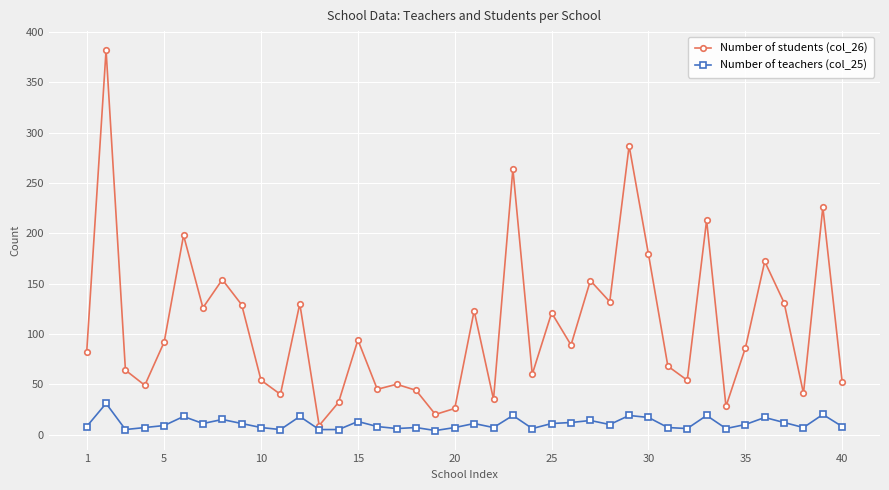

What is the average value of the Number of teachers (col_25) series?

11